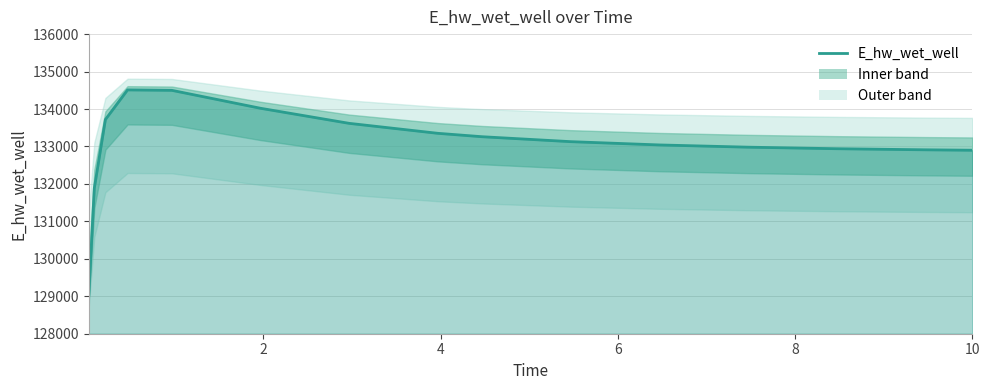

What is the difference between the maximum and minimum values?

5483.8